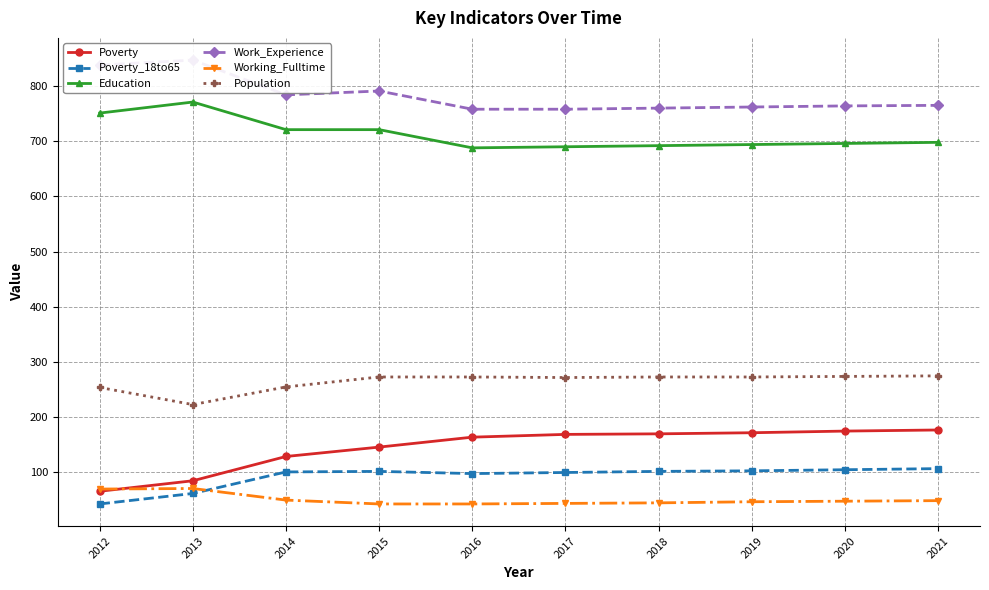

Which category has the highest value across all series?

2013